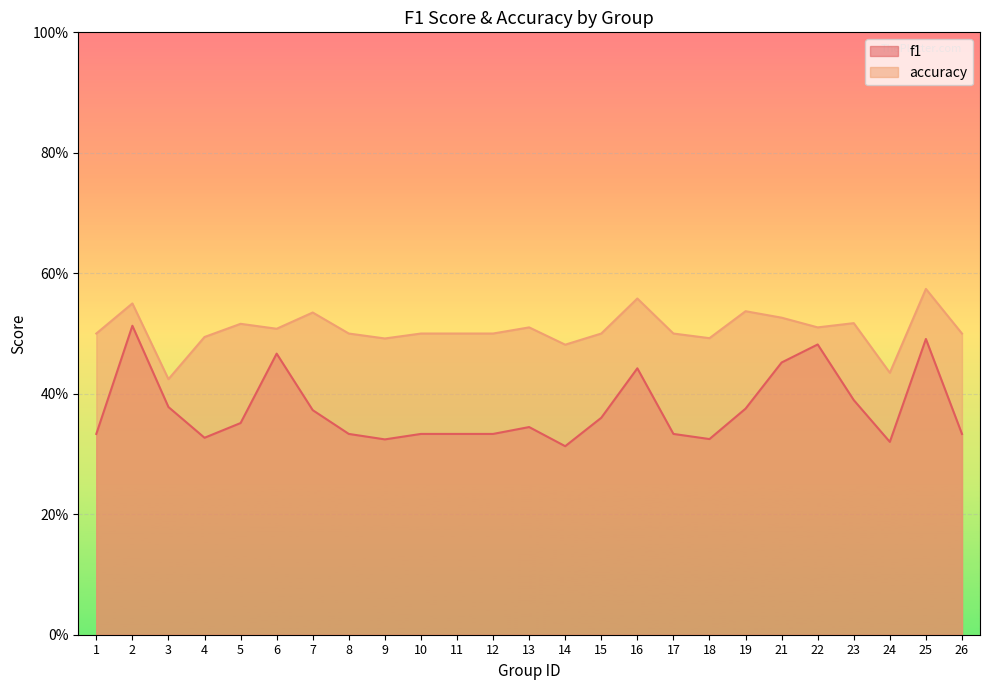

What is the sum of the accuracy values at 17 and 9?

1.0